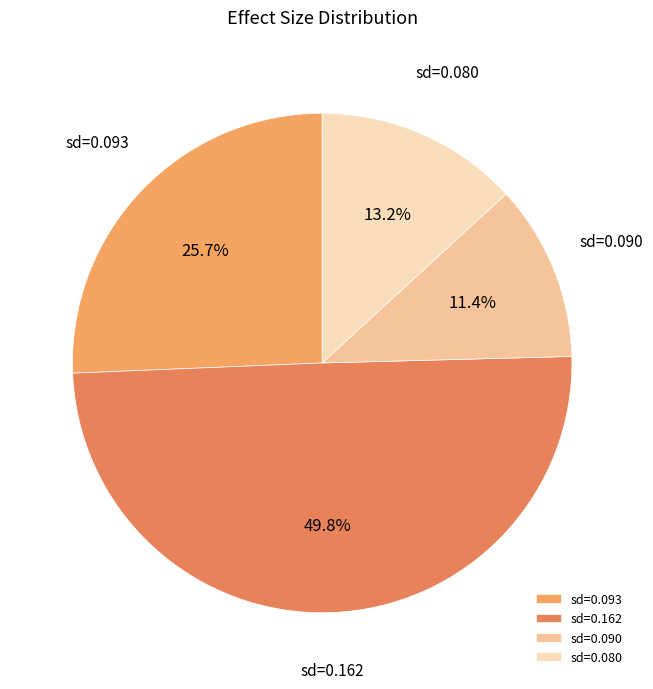

What percentage is NOT represented by sd=0.093?

74.3%